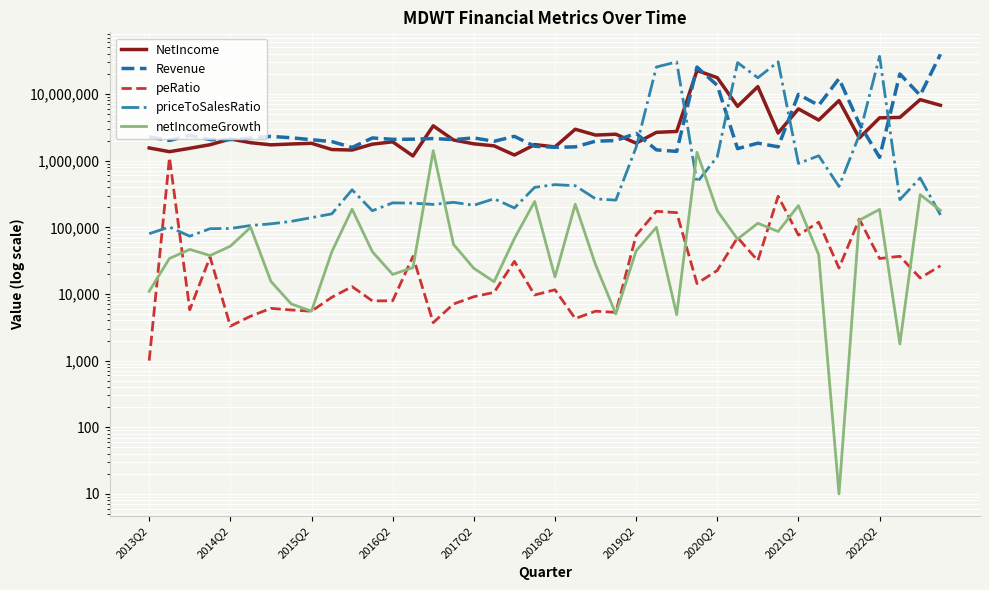

True or false: netIncomeGrowth and Revenue intersect in this chart.

False